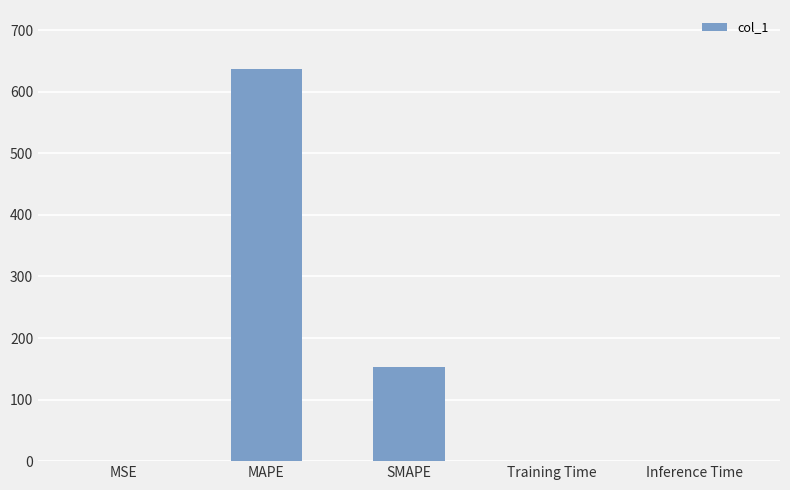

Which category has the highest value across all series?

MAPE